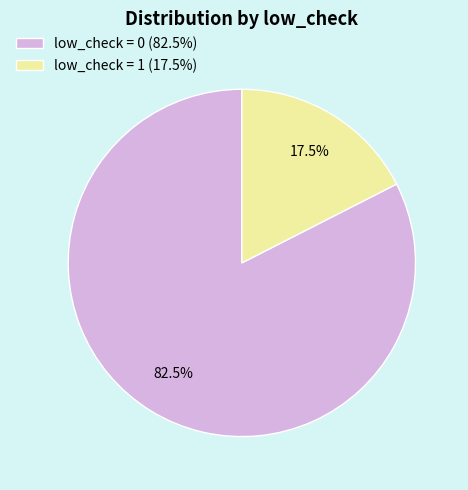

What is the largest slice in the pie chart?

low_check = 0 (82.5%)